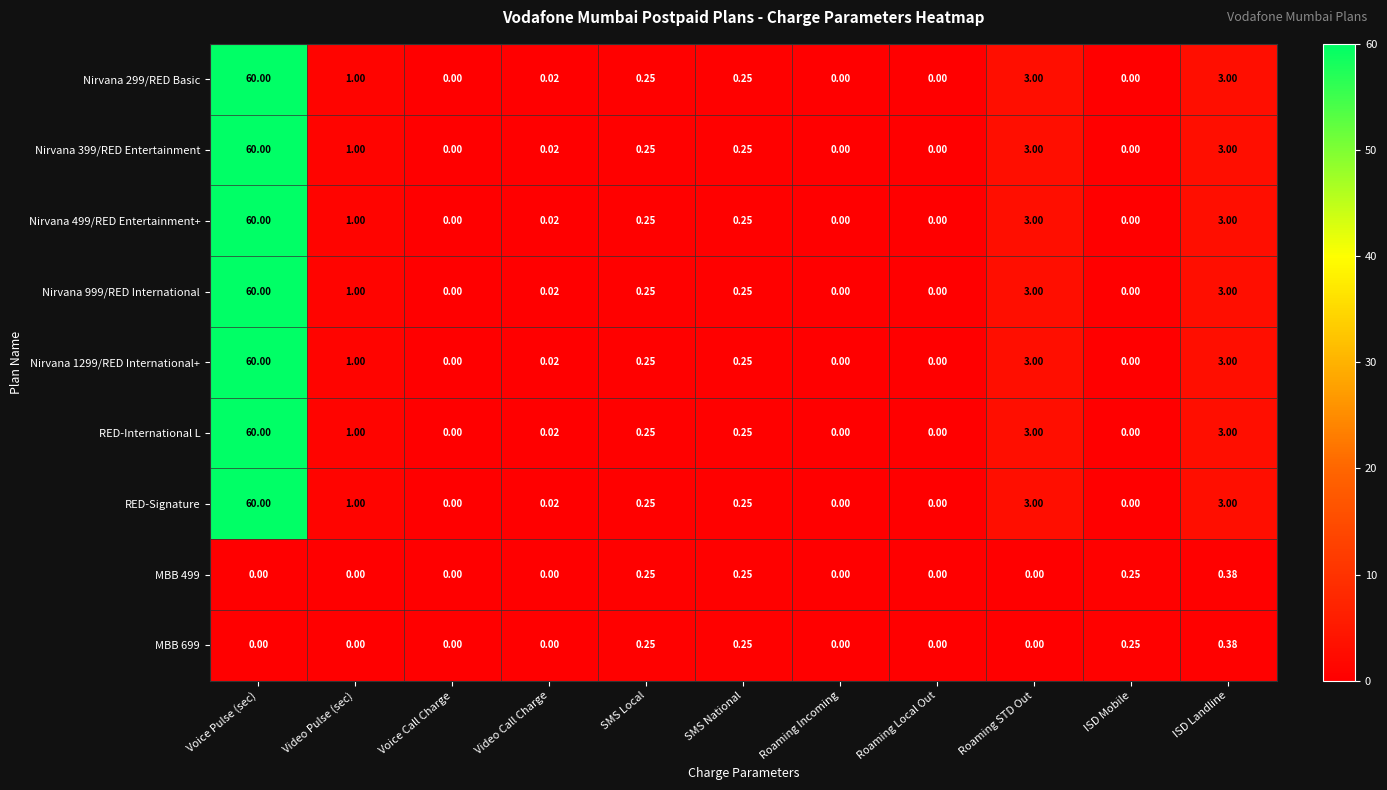

At how many categories does at least one series exceed 16?

1